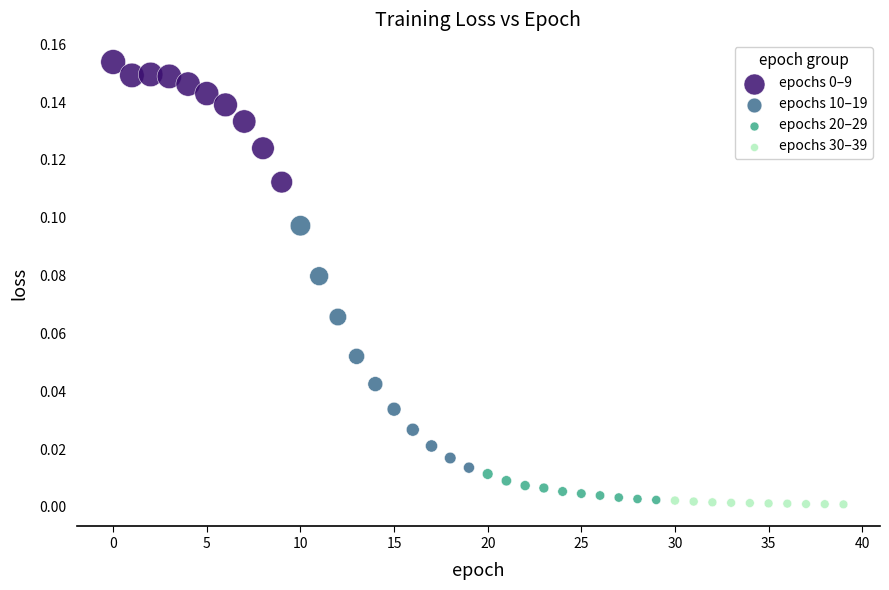

Which series has the widest spread of Y values?

epochs 10–19